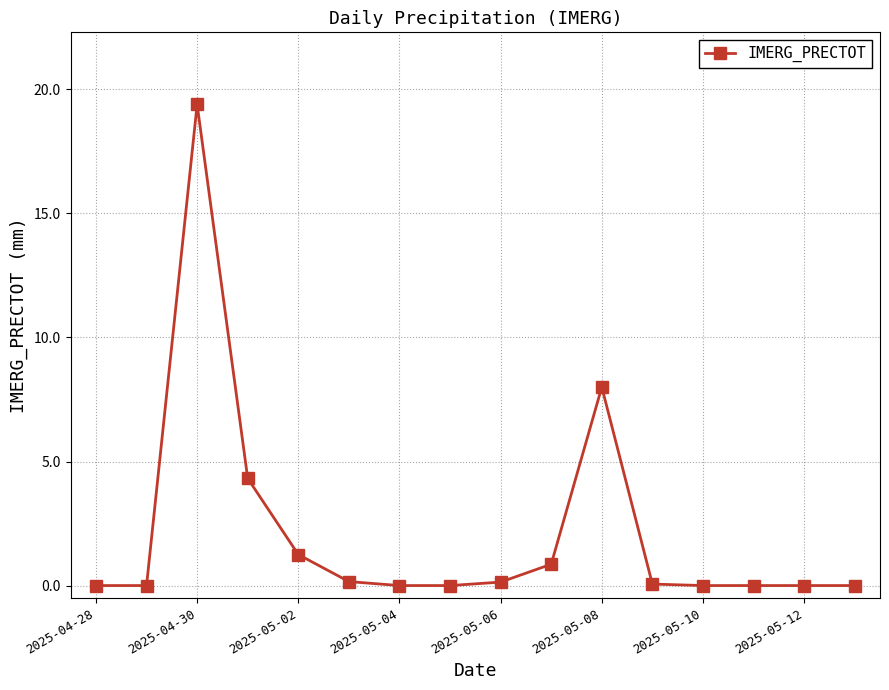

What is the difference between the second highest and minimum values?

8.0